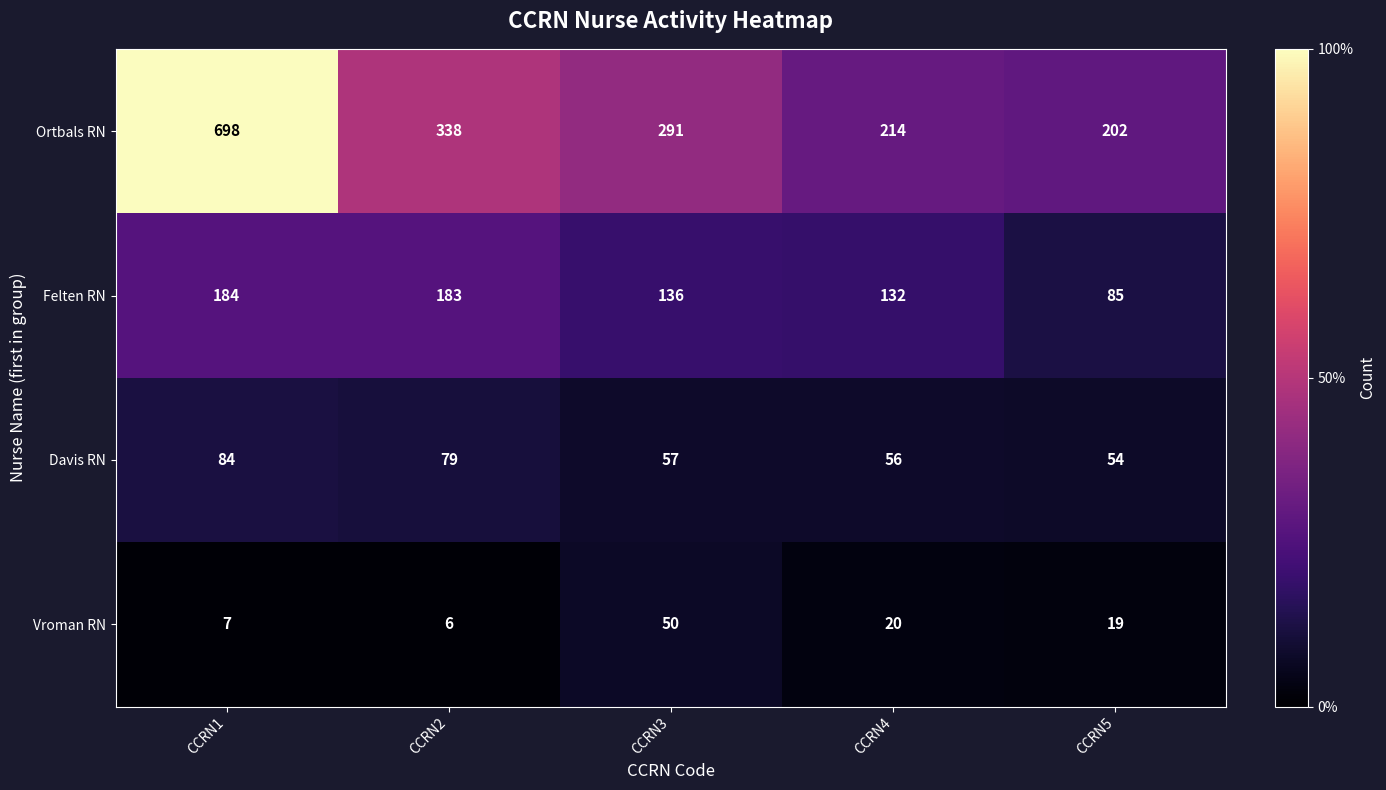

Which series has the largest range (max minus min)?

Ortbals RN